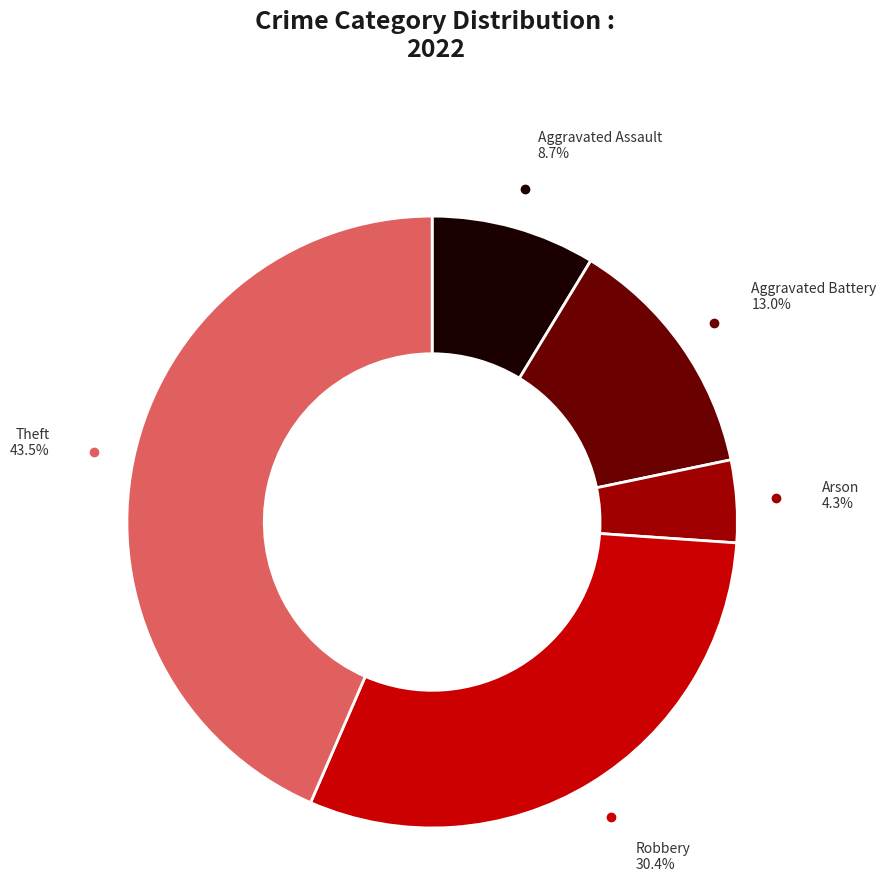

Count the number of slices in the pie.

5